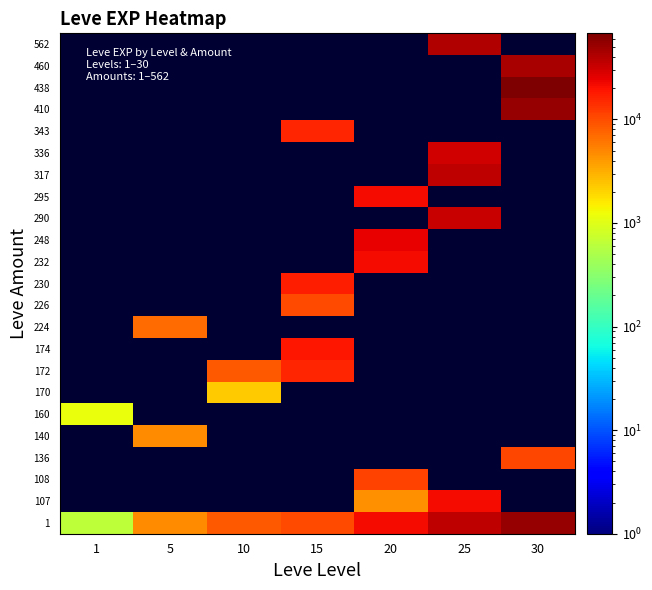

Reading right to left, list all the values displayed in this chart.

1: 30=52220	25=36390	20=21600	15=10100	10=8430	5=4660	1=630
107: 30=0	25=21830	20=4440	15=0	10=0	5=0	1=0
108: 30=0	25=0	20=10970	15=0	10=0	5=0	1=0
136: 30=10740	25=0	20=0	15=0	10=0	5=0	1=0
140: 30=0	25=0	20=0	15=0	10=0	5=4660	1=0
160: 30=0	25=0	20=0	15=0	10=0	5=0	1=1160
170: 30=0	25=0	20=0	15=0	10=2230	5=0	1=0
172: 30=0	25=0	20=0	15=15980	10=8430	5=0	1=0
174: 30=0	25=0	20=0	15=18910	10=0	5=0	1=0
224: 30=0	25=0	20=0	15=0	10=0	5=6840	1=0
226: 30=0	25=0	20=0	15=10100	10=0	5=0	1=0
230: 30=0	25=0	20=0	15=16920	10=0	5=0	1=0
232: 30=0	25=0	20=21600	15=0	10=0	5=0	1=0
248: 30=0	25=0	20=24710	15=0	10=0	5=0	1=0
290: 30=0	25=32460	20=0	15=0	10=0	5=0	1=0
295: 30=0	25=0	20=21600	15=0	10=0	5=0	1=0
317: 30=0	25=36390	20=0	15=0	10=0	5=0	1=0
336: 30=0	25=30820	20=0	15=0	10=0	5=0	1=0
343: 30=0	25=0	20=0	15=15980	10=0	5=0	1=0
410: 30=52220	25=0	20=0	15=0	10=0	5=0	1=0
438: 30=67730	25=0	20=0	15=0	10=0	5=0	1=0
460: 30=44230	25=0	20=0	15=0	10=0	5=0	1=0
562: 30=0	25=41630	20=0	15=0	10=0	5=0	1=0